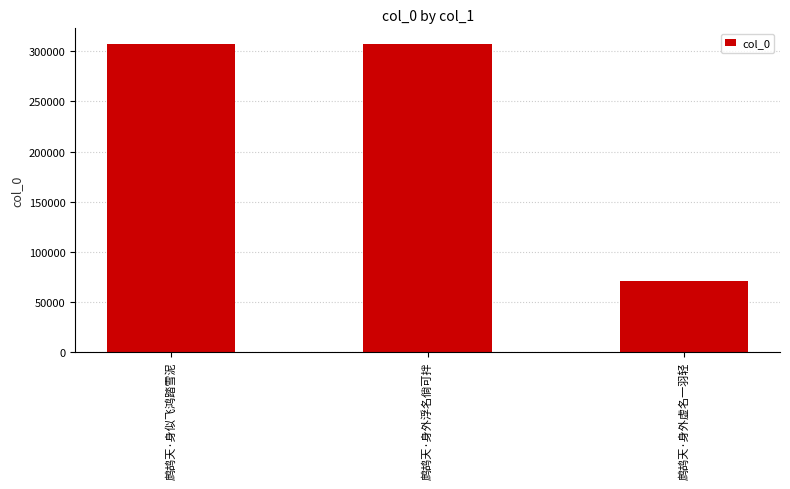

What value does the data have at 鹧鸪天·身外虚名一羽轻?

70282